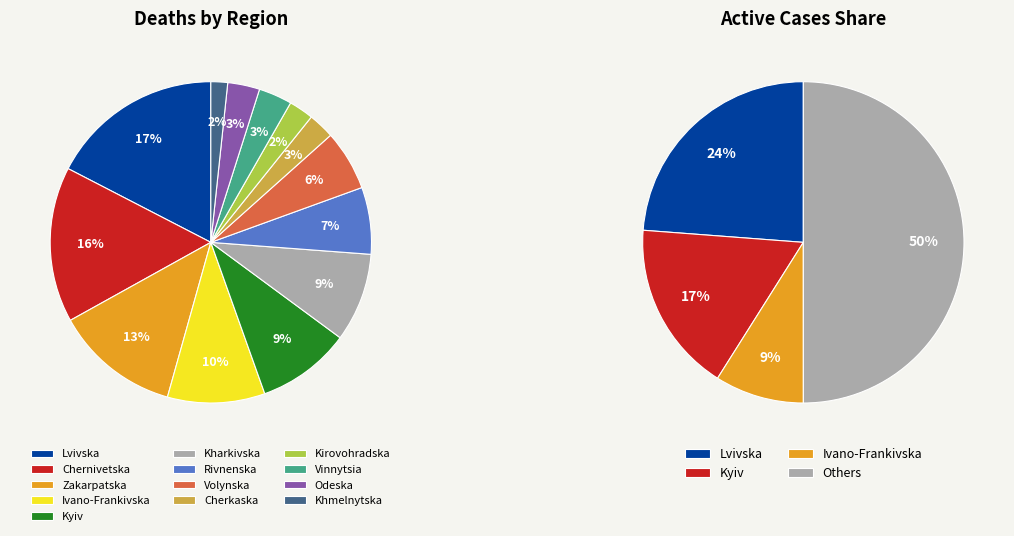

The Odeska slice represents 3% of the pie. True or false?

True